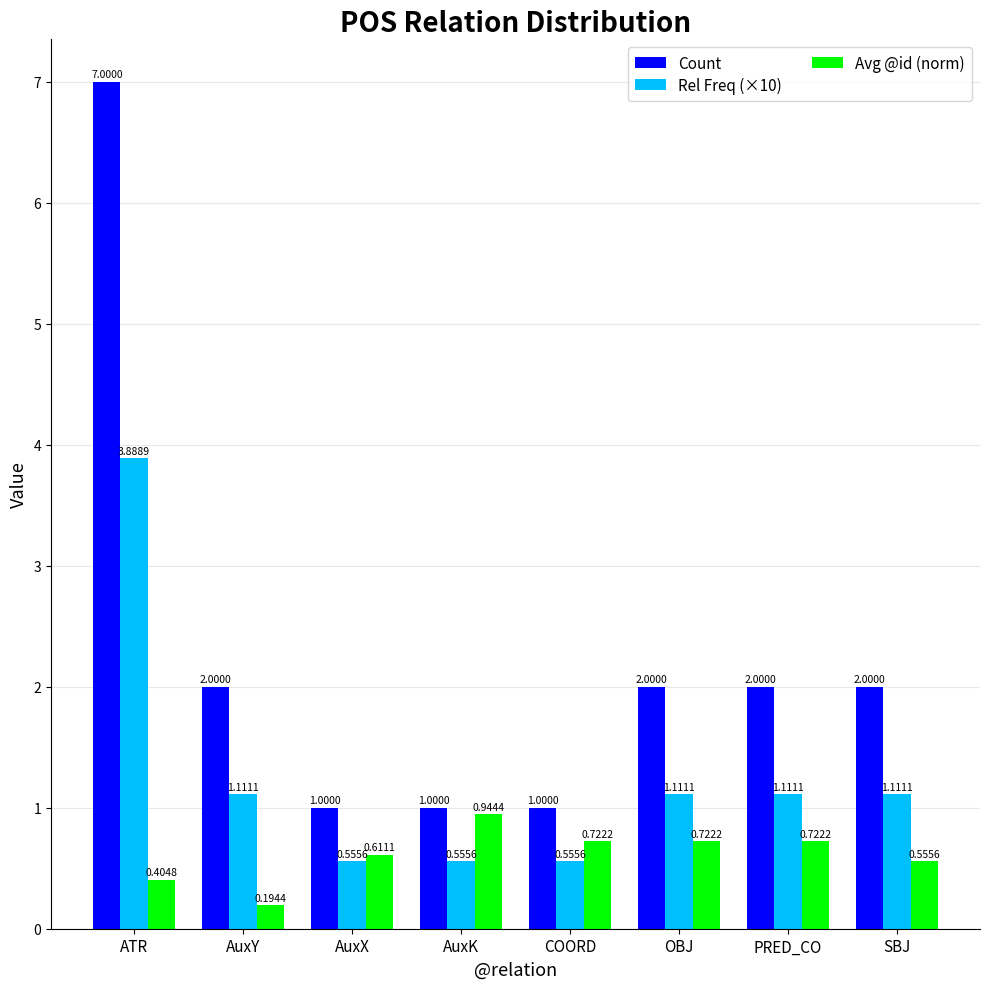

What is the label of the 8th bar from the right?

ATR